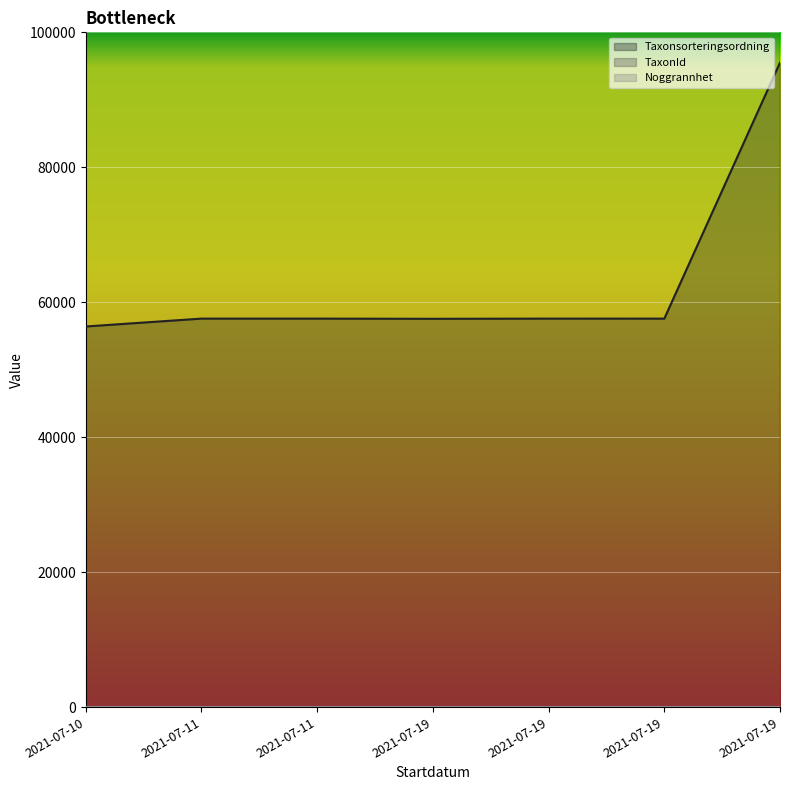

Reading left to right, transcribe all the data shown in this chart.

Taxonsorteringsordning: 2021-07-10=56411	2021-07-11=57577	2021-07-11=57577	2021-07-19=57549	2021-07-19=57577	2021-07-19=57575	2021-07-19=95519
TaxonId: 2021-07-10=100049	2021-07-11=208249	2021-07-11=208249	2021-07-19=208245	2021-07-19=208249	2021-07-19=208250	2021-07-19=221945